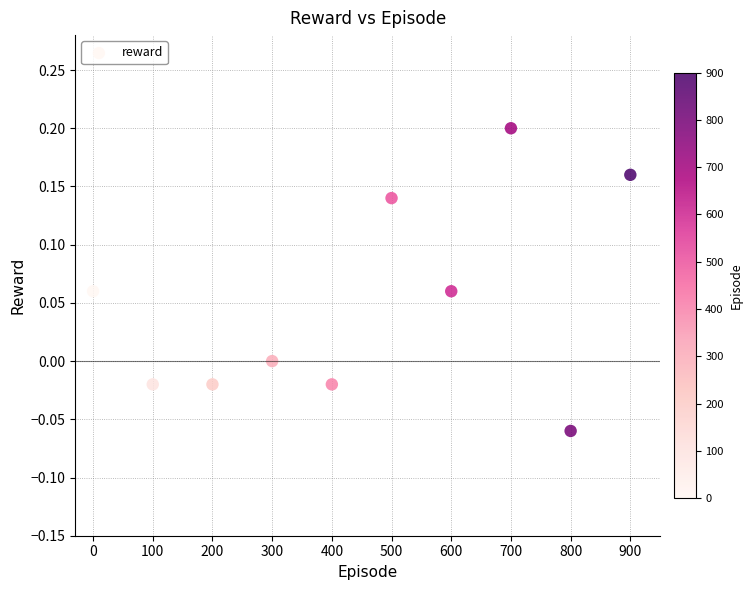

What is the range of Y values (max minus min)?

0.3